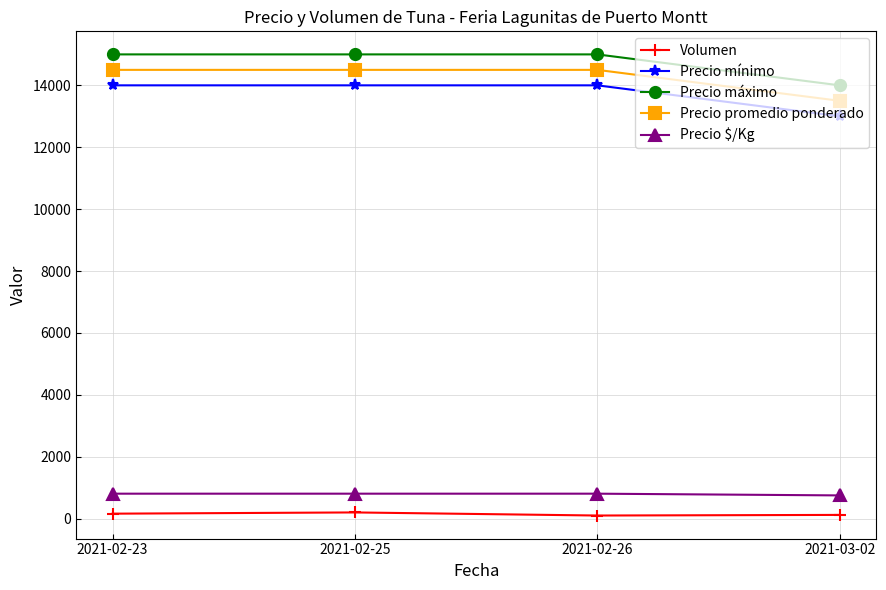

The value of Precio máximo at 2021-02-23 is 4609. True or false?

False